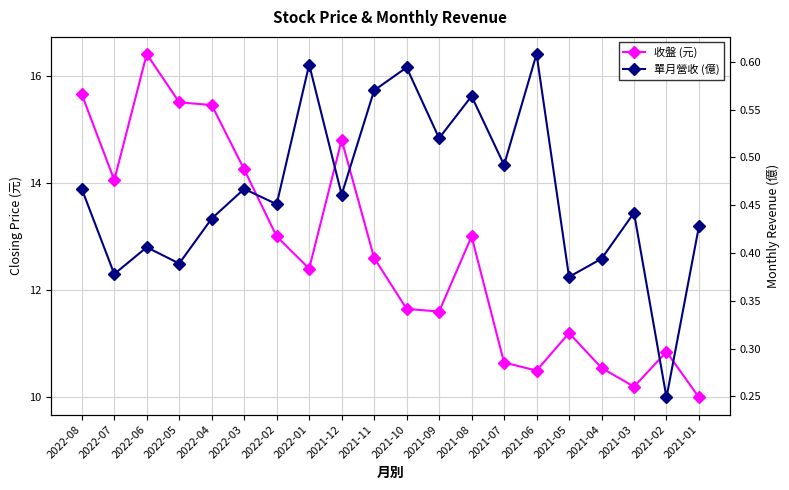

What is the difference between the maximum and minimum values in the 收盤 (元) series?

6.4